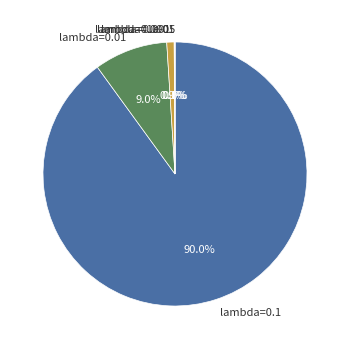

Is there any slice that represents more than half of the pie?

Yes